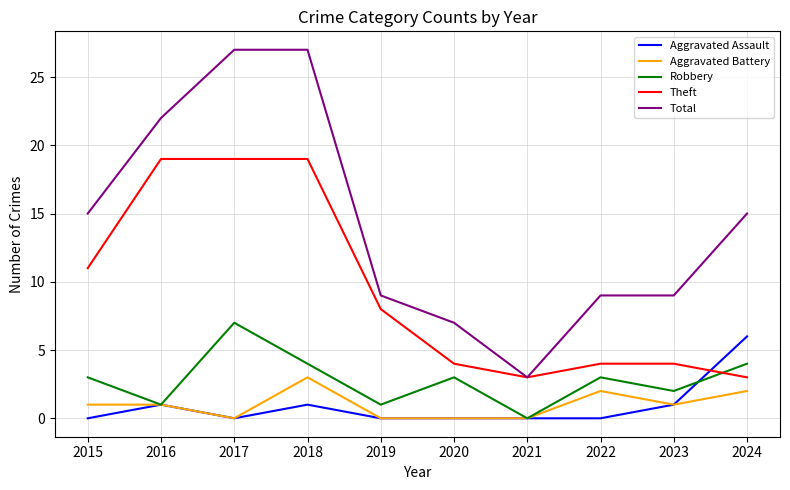

Reading left to right, what are all the values shown in this chart?

Aggravated Assault: 0	1	0	1	0	0	0	0	1	6
Aggravated Battery: 1	1	0	3	0	0	0	2	1	2
Robbery: 3	1	7	4	1	3	0	3	2	4
Theft: 11	19	19	19	8	4	3	4	4	3
Total: 15	22	27	27	9	7	3	9	9	15